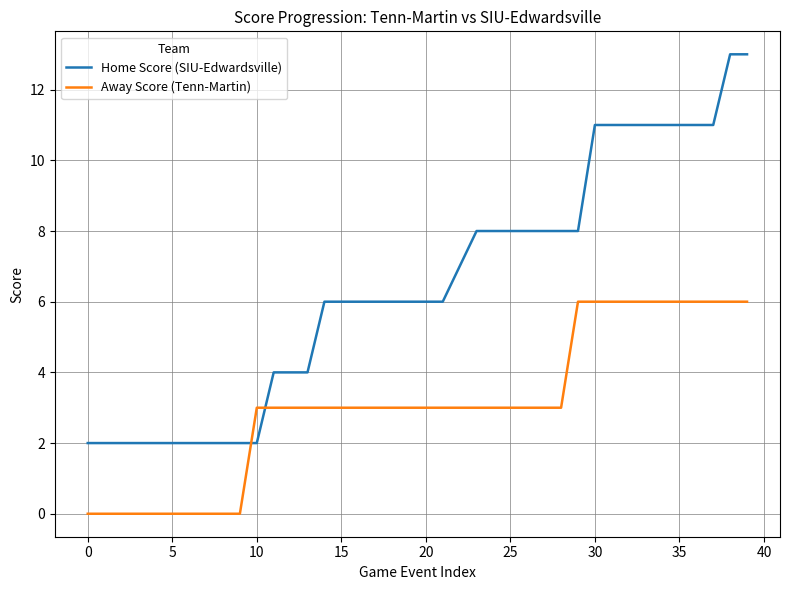

What is the greatest value displayed?

13